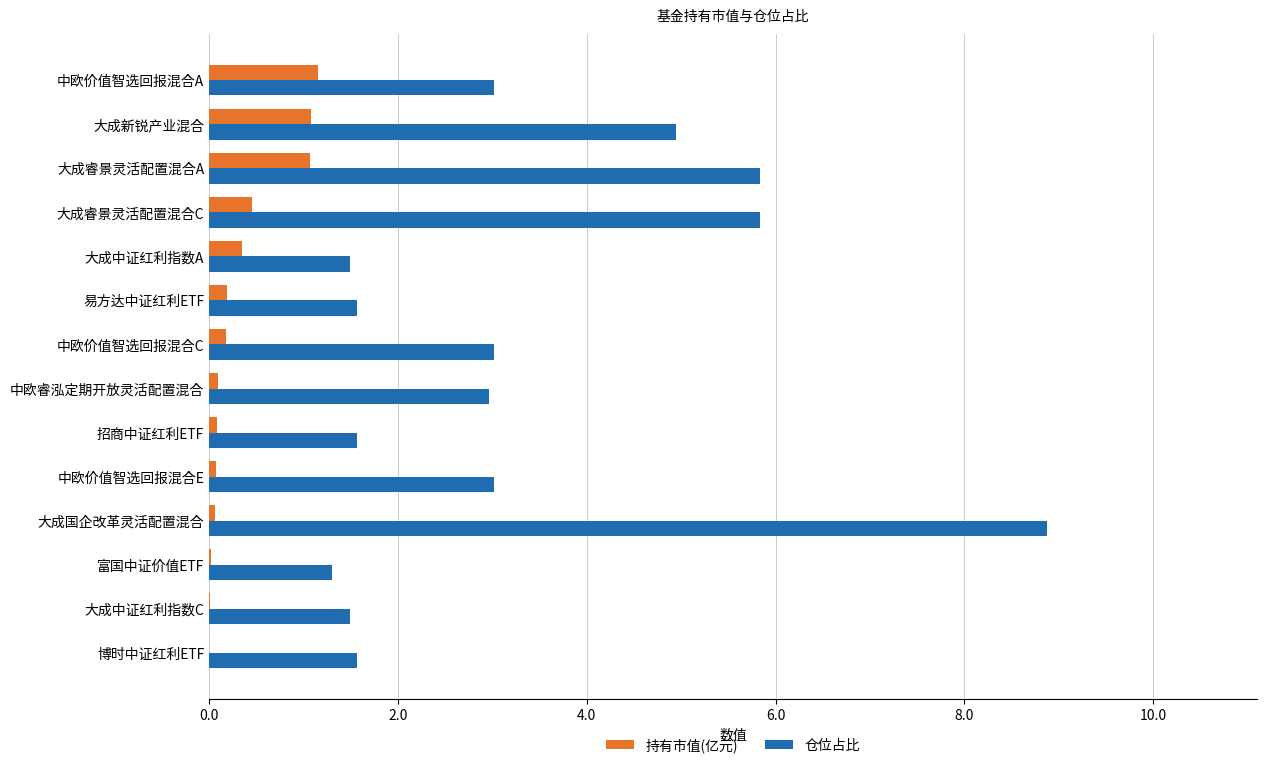

The value of 仓位占比 at 大成中证红利指数C is 0.8. True or false?

False